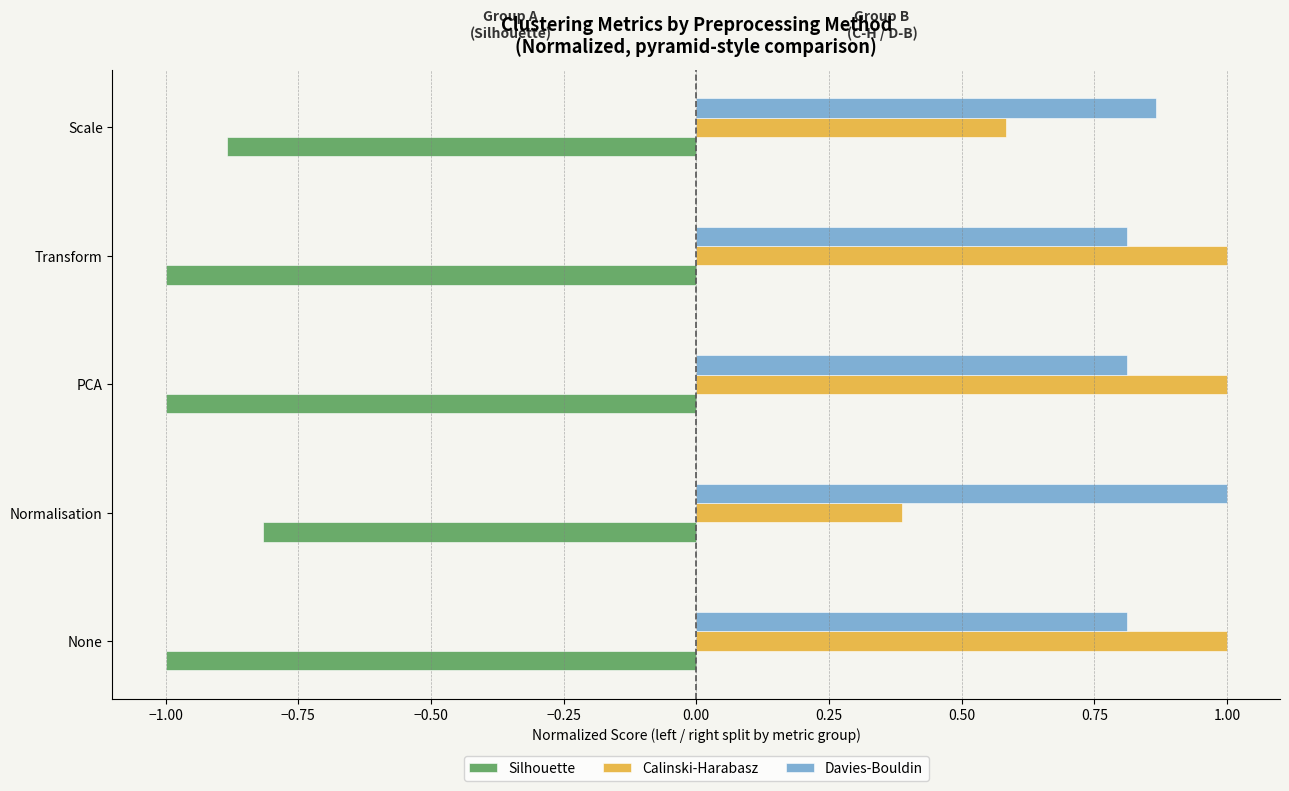

The value of Silhouette at None is -0.3. True or false?

False